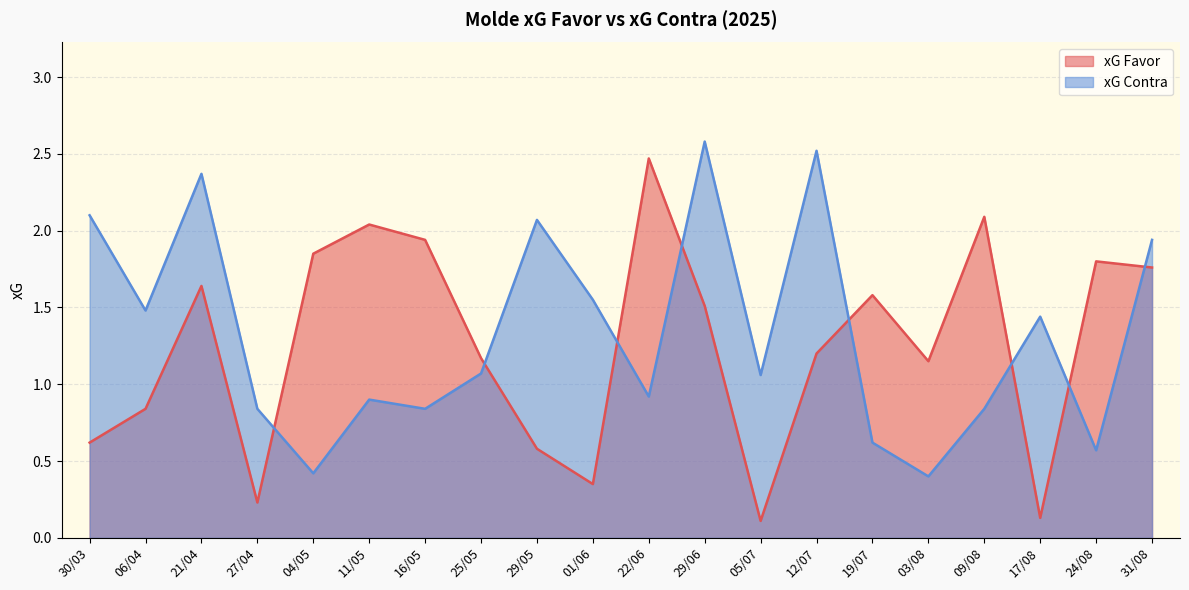

Where do xG Contra and xG Favor first cross each other?

27/04 and 04/05